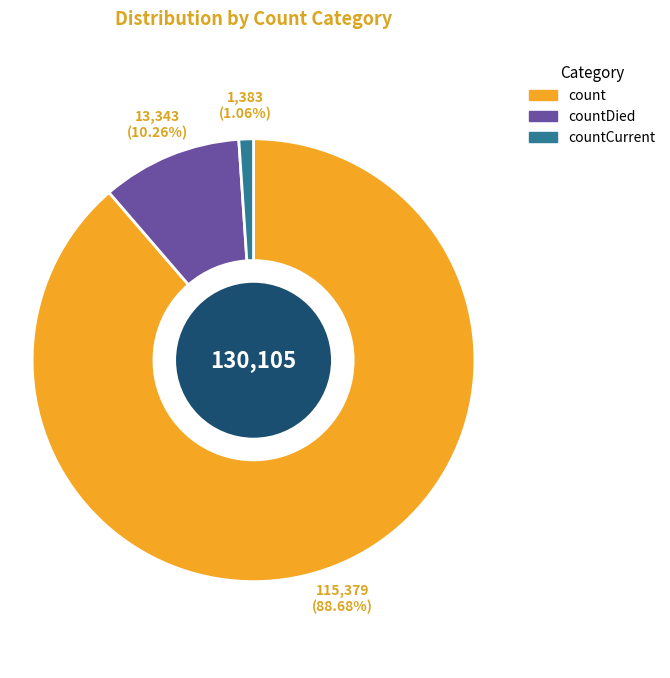

Does any single category account for the majority?

Yes